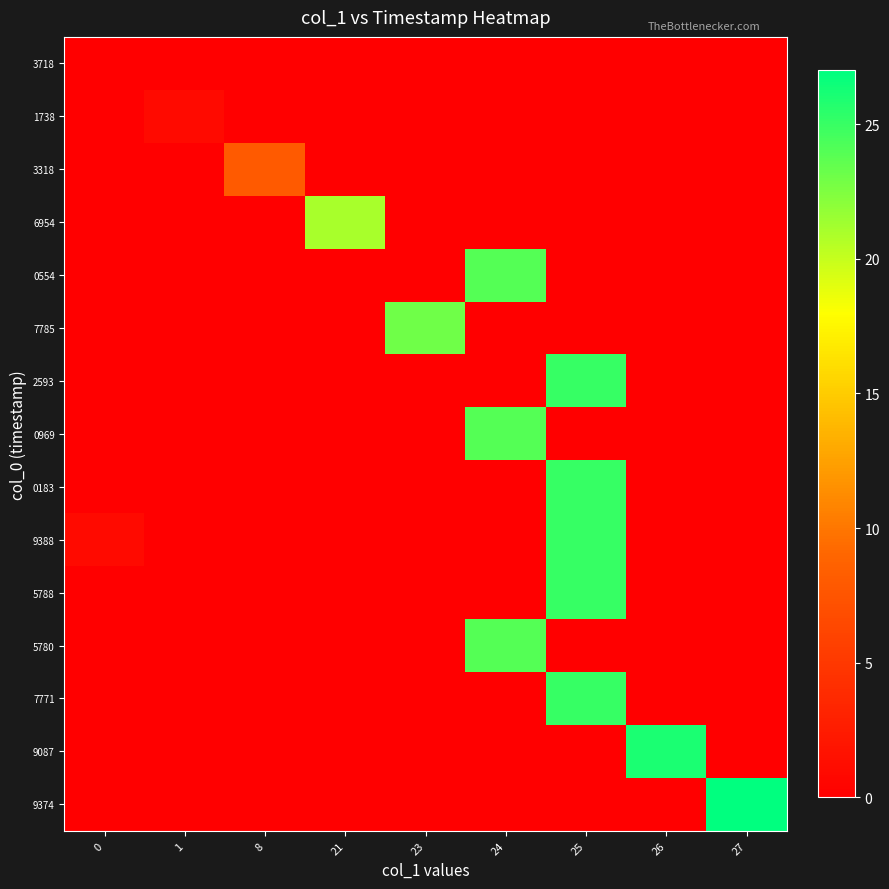

What is the total value across all series at 8?

8